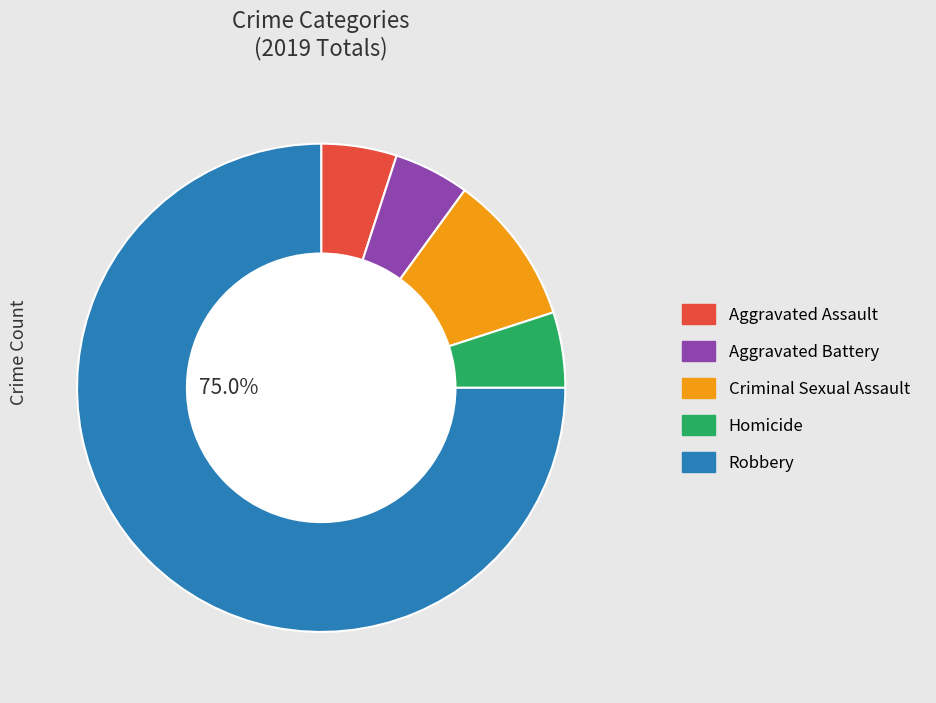

To the nearest percent, what is the difference between the largest and smallest slice percentages?

70%